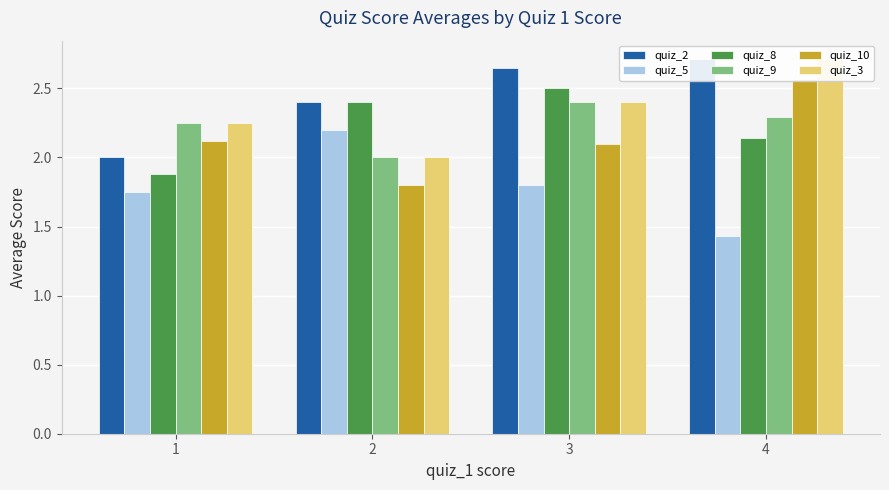

At 2, list the series in order from largest to smallest.

quiz_2, quiz_8, quiz_5, quiz_9, quiz_3, quiz_10